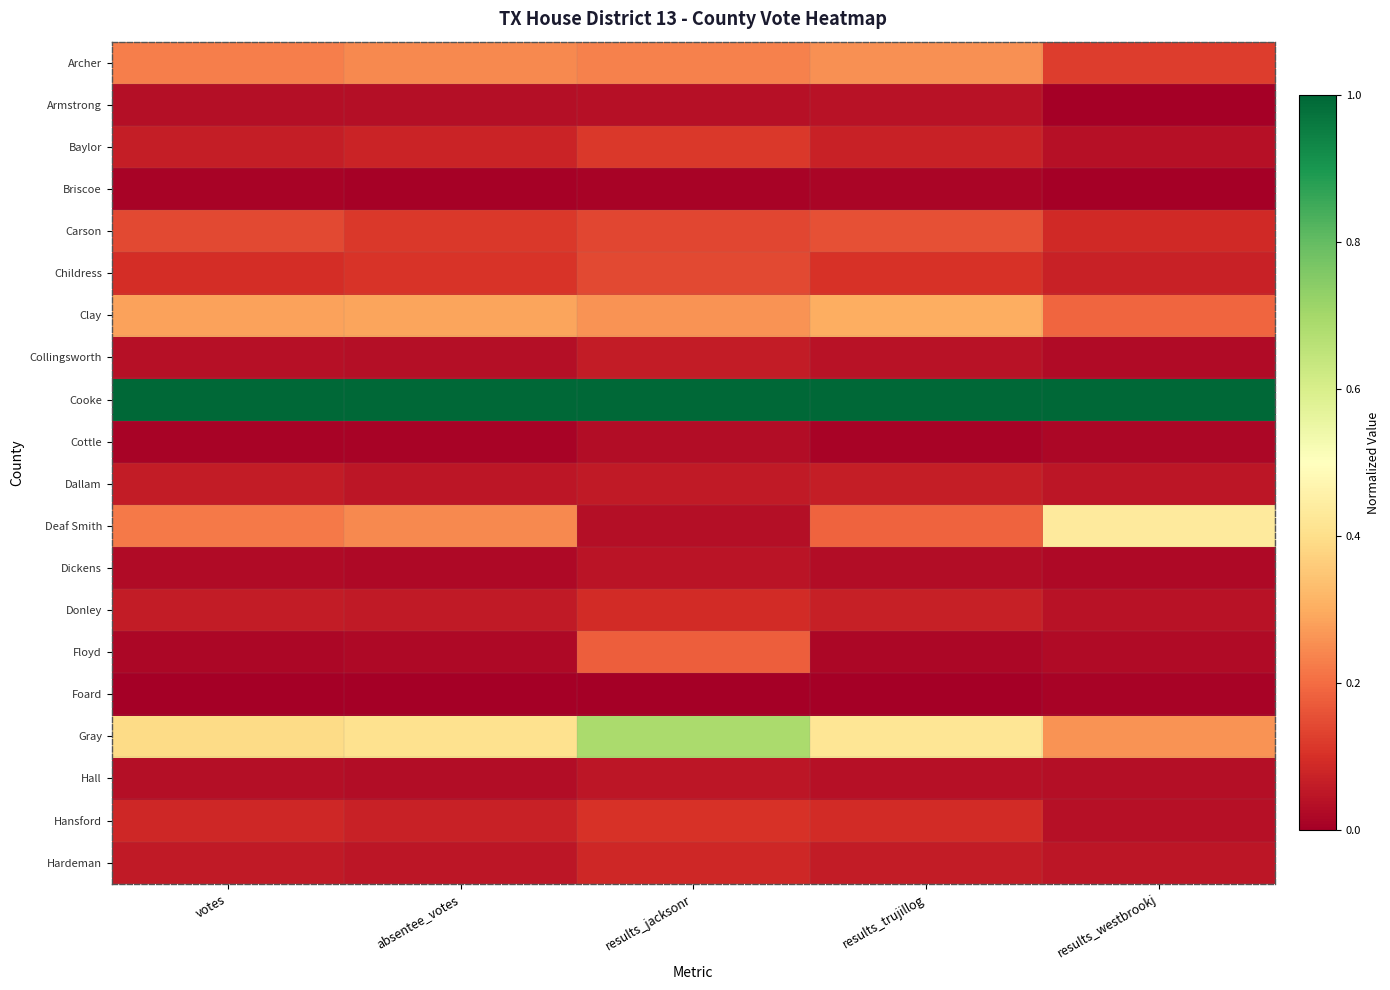

Reading left to right, list all the values displayed in this chart.

Archer: votes=0.2	absentee_votes=0.2	results_jacksonr=0.2	results_trujillog=0.3	results_westbrookj=0.1
Armstrong: votes=0.0	absentee_votes=0.0	results_jacksonr=0.0	results_trujillog=0.0	results_westbrookj=0.0
Baylor: votes=0.1	absentee_votes=0.1	results_jacksonr=0.1	results_trujillog=0.1	results_westbrookj=0.0
Briscoe: votes=0.0	absentee_votes=0.0	results_jacksonr=0.0	results_trujillog=0.0	results_westbrookj=0.0
Carson: votes=0.1	absentee_votes=0.1	results_jacksonr=0.1	results_trujillog=0.2	results_westbrookj=0.1
Childress: votes=0.1	absentee_votes=0.1	results_jacksonr=0.1	results_trujillog=0.1	results_westbrookj=0.1
Clay: votes=0.3	absentee_votes=0.3	results_jacksonr=0.3	results_trujillog=0.3	results_westbrookj=0.2
Collingsworth: votes=0.0	absentee_votes=0.0	results_jacksonr=0.1	results_trujillog=0.0	results_westbrookj=0.0
Cooke: votes=1.0	absentee_votes=1.0	results_jacksonr=1.0	results_trujillog=1.0	results_westbrookj=1.0
Cottle: votes=0.0	absentee_votes=0.0	results_jacksonr=0.0	results_trujillog=0.0	results_westbrookj=0.0
Dallam: votes=0.1	absentee_votes=0.0	results_jacksonr=0.1	results_trujillog=0.1	results_westbrookj=0.0
Deaf Smith: votes=0.2	absentee_votes=0.2	results_jacksonr=0.0	results_trujillog=0.2	results_westbrookj=0.4
Dickens: votes=0.0	absentee_votes=0.0	results_jacksonr=0.0	results_trujillog=0.0	results_westbrookj=0.0
Donley: votes=0.1	absentee_votes=0.1	results_jacksonr=0.1	results_trujillog=0.1	results_westbrookj=0.0
Floyd: votes=0.0	absentee_votes=0.0	results_jacksonr=0.2	results_trujillog=0.0	results_westbrookj=0.0
Foard: votes=0.0	absentee_votes=0.0	results_jacksonr=0.0	results_trujillog=0.0	results_westbrookj=0.0
Gray: votes=0.4	absentee_votes=0.4	results_jacksonr=0.7	results_trujillog=0.4	results_westbrookj=0.3
Hall: votes=0.0	absentee_votes=0.0	results_jacksonr=0.0	results_trujillog=0.0	results_westbrookj=0.0
Hansford: votes=0.1	absentee_votes=0.1	results_jacksonr=0.1	results_trujillog=0.1	results_westbrookj=0.0
Hardeman: votes=0.1	absentee_votes=0.0	results_jacksonr=0.1	results_trujillog=0.1	results_westbrookj=0.0